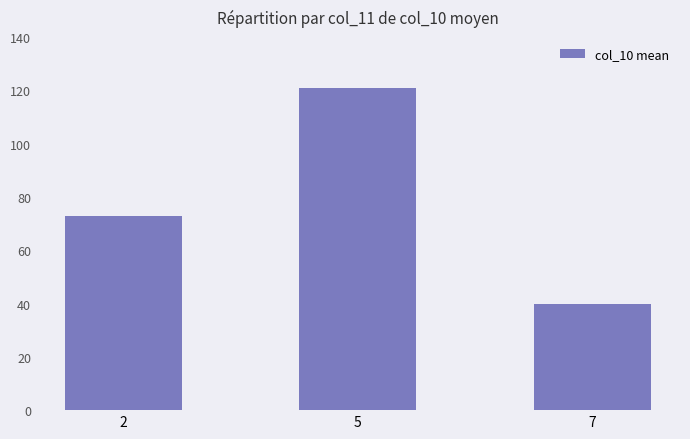

What is the value of the 1st bar from the left?

73